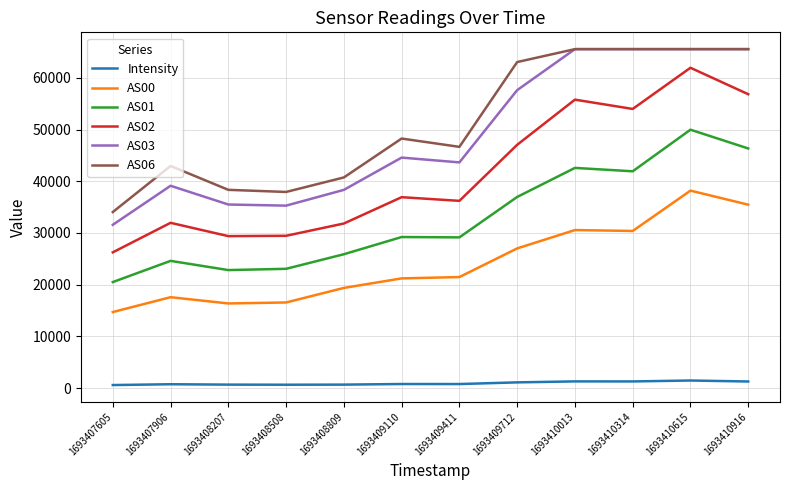

What are all the series names shown in the legend?

Intensity, AS00, AS01, AS02, AS03, AS06